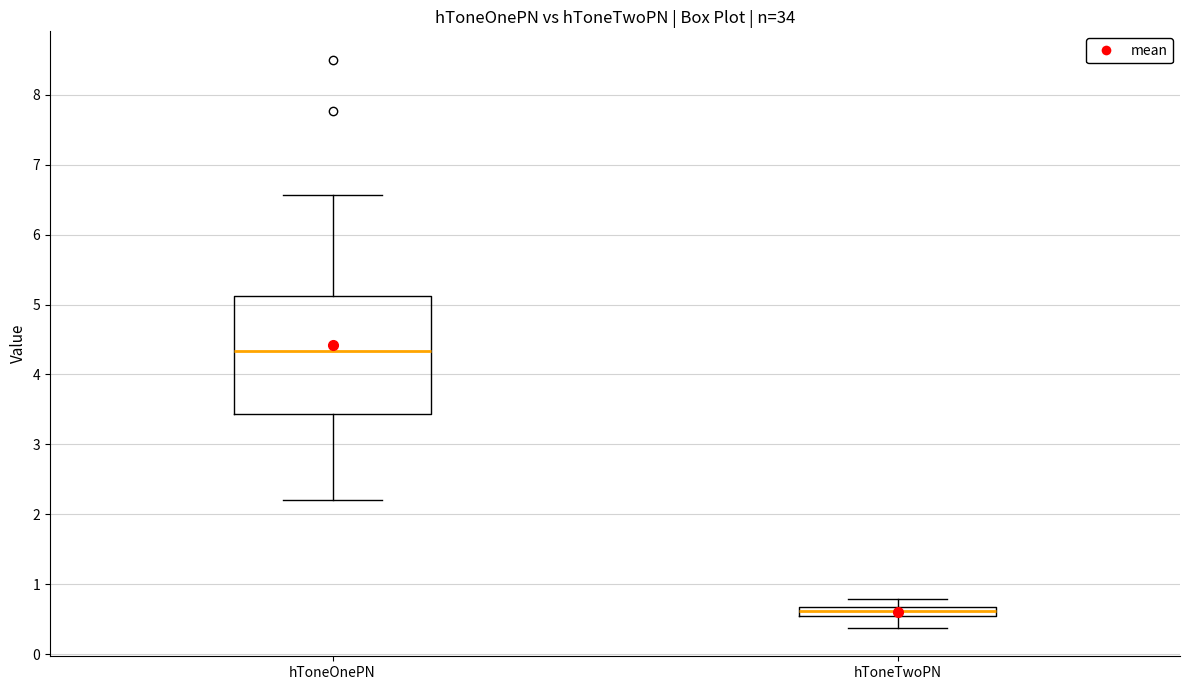

Comparing the boxes themselves (not the whiskers), which one is the tallest?

hToneOnePN